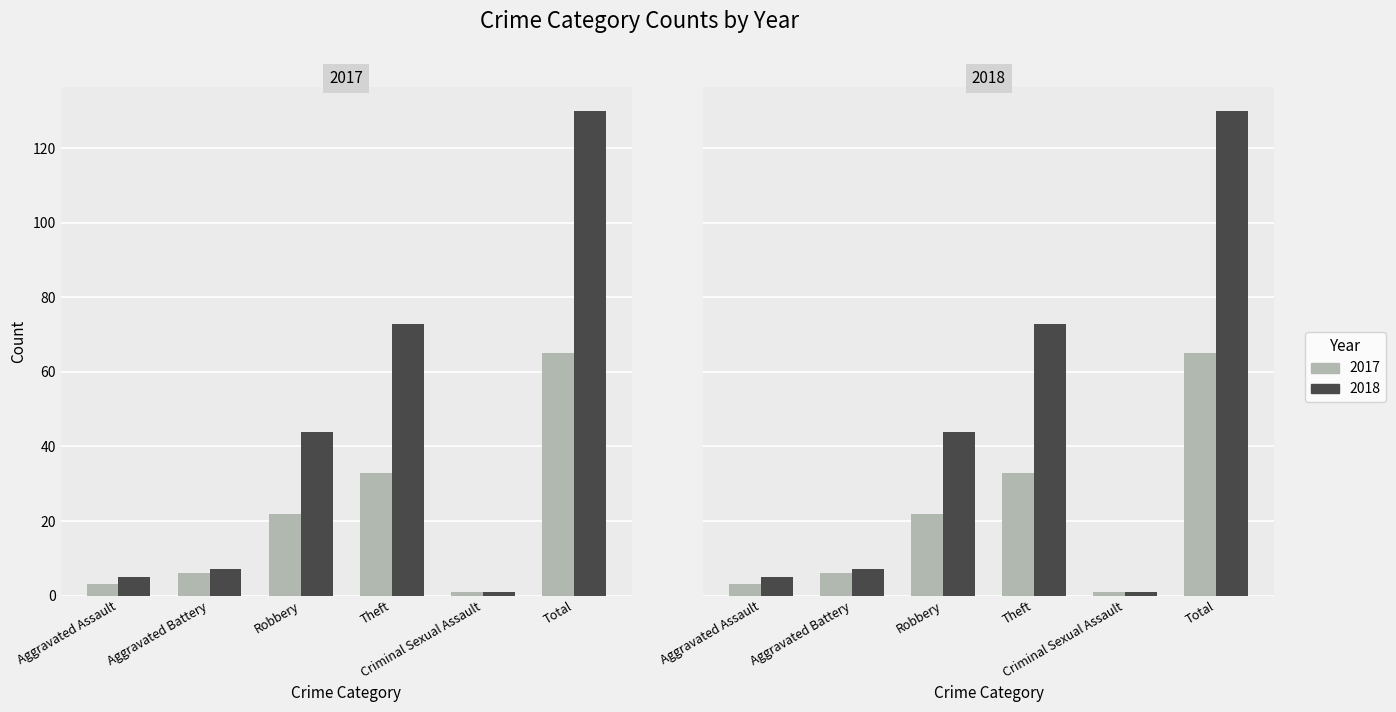

Reading left to right, list all the values displayed in this chart.

2017: 3	6	22	33	1	65
2018: 5	7	44	73	1	130